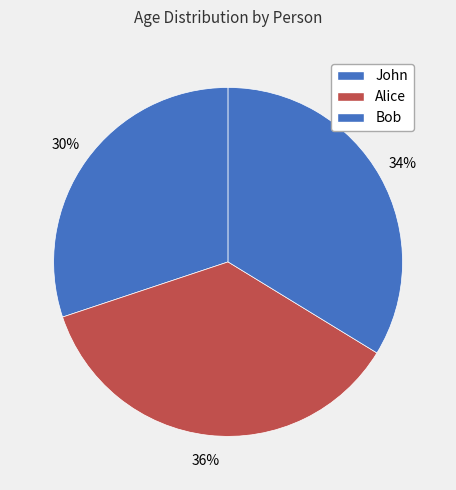

Which category has the biggest portion of the pie?

Alice